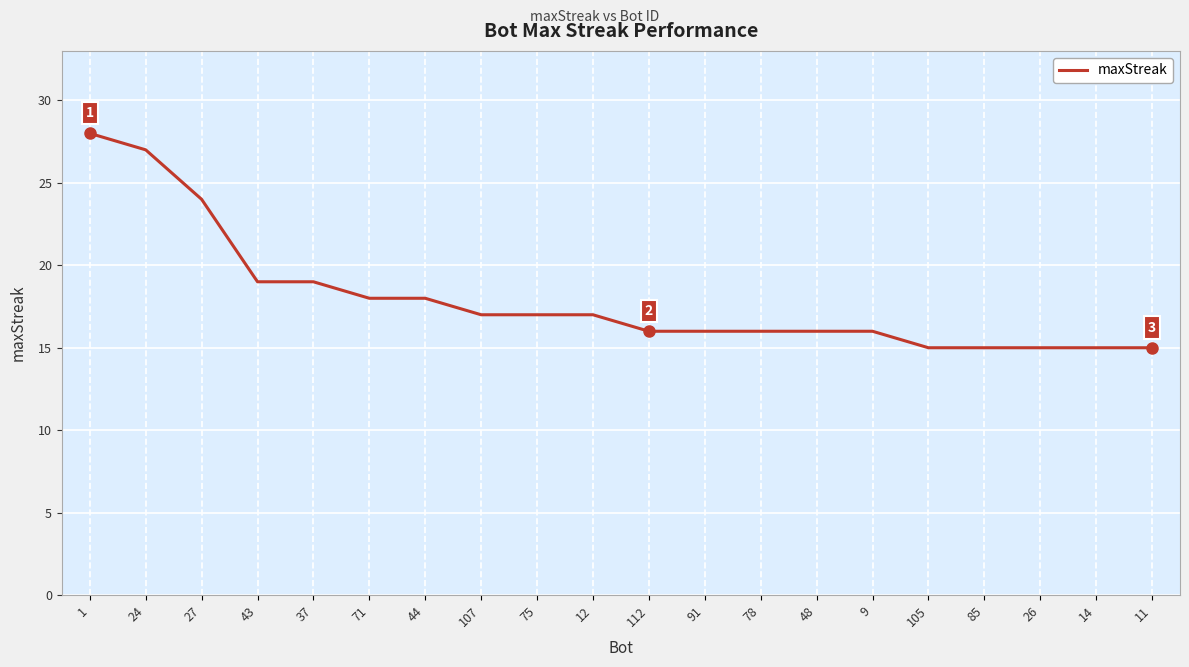

What is the maximum value shown in the chart?

28